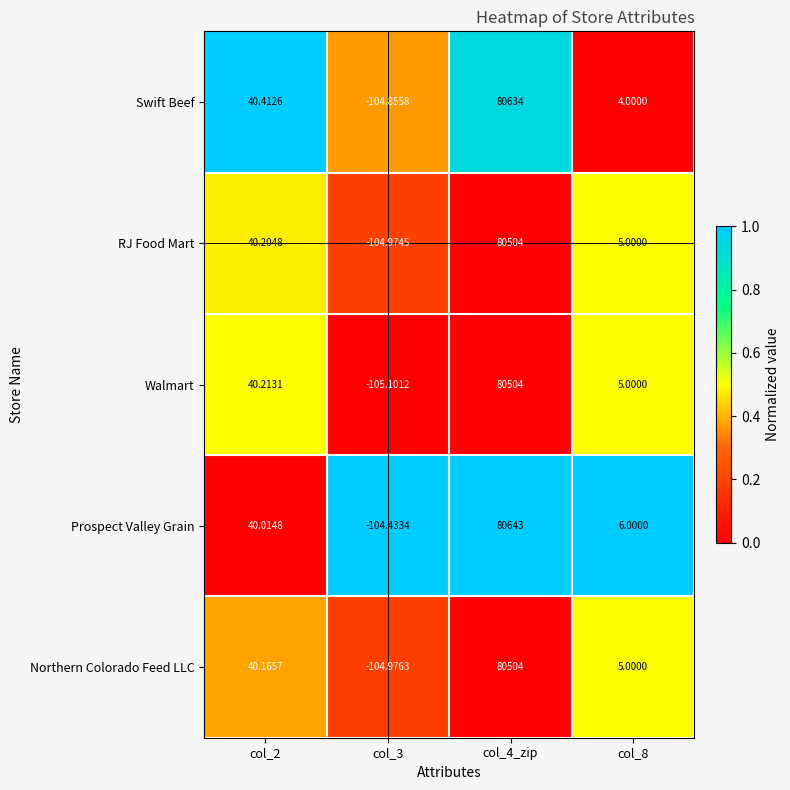

Rank the series at col_2 from highest to lowest value.

Swift Beef, Walmart, RJ Food Mart, Northern Colorado Feed LLC, Prospect Valley Grain